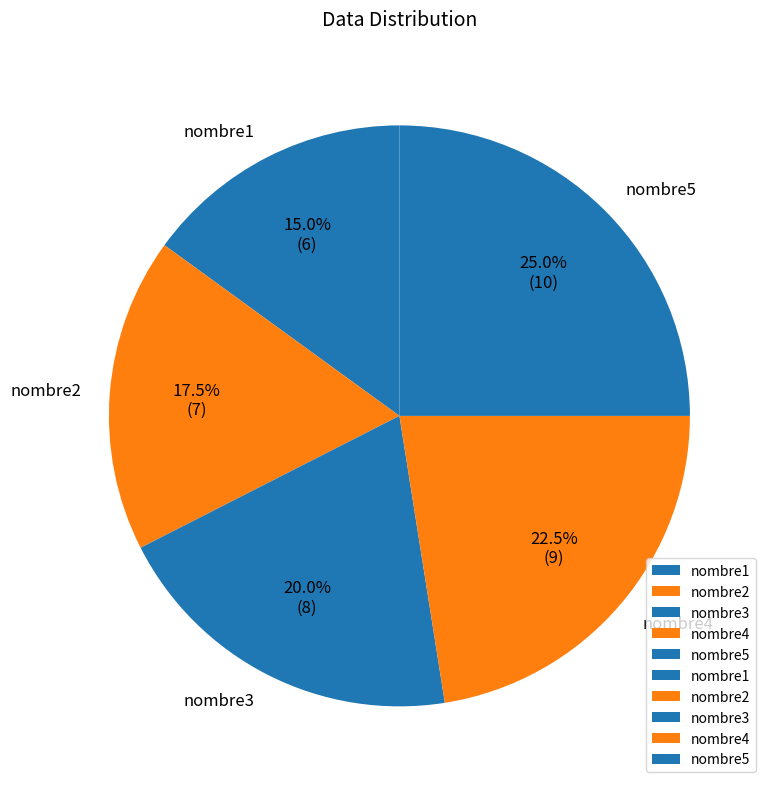

How many segments does this pie chart have?

5